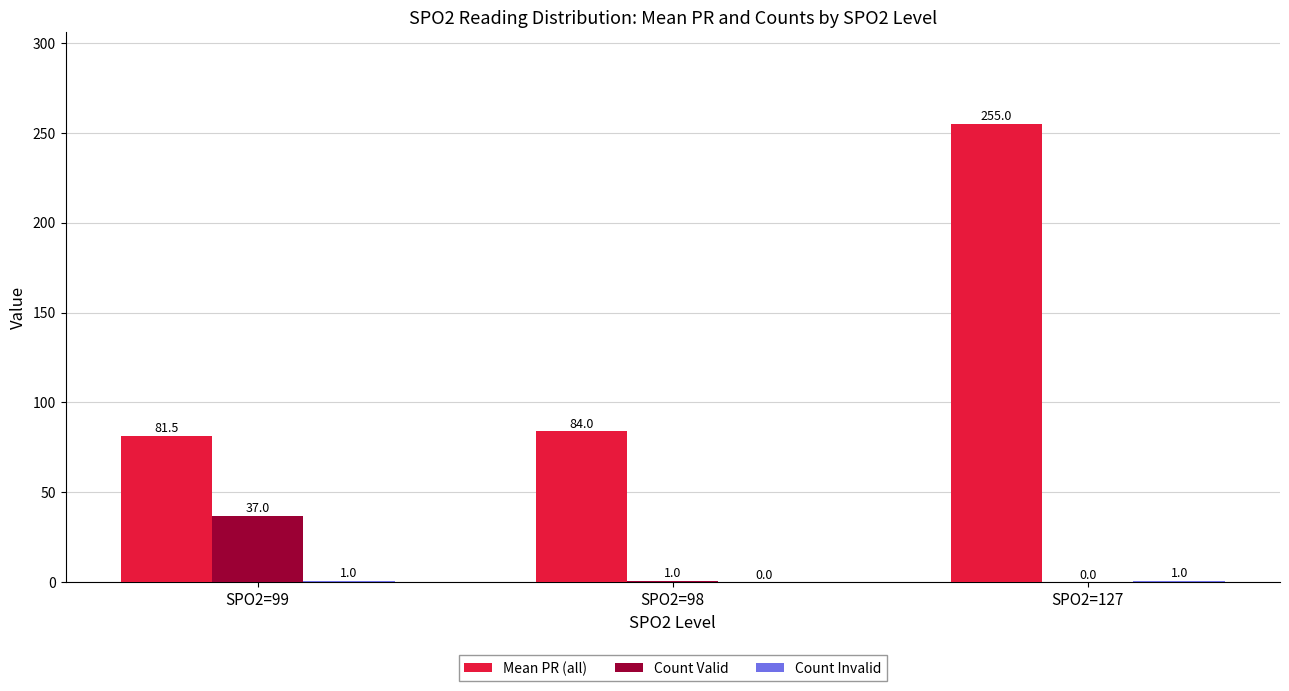

At which label does Count Valid reach its peak?

SPO2=99